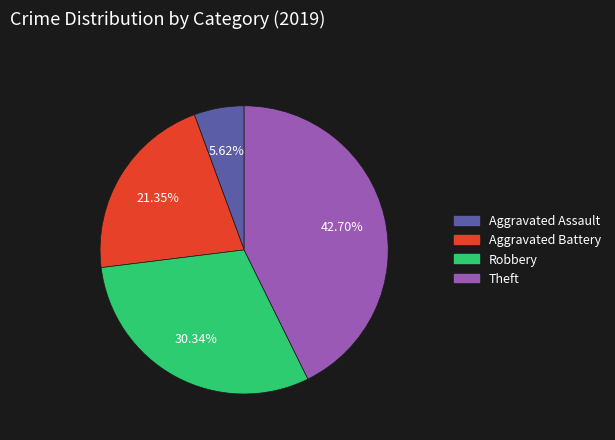

Is it true that Aggravated Assault is 6% of the pie?

True